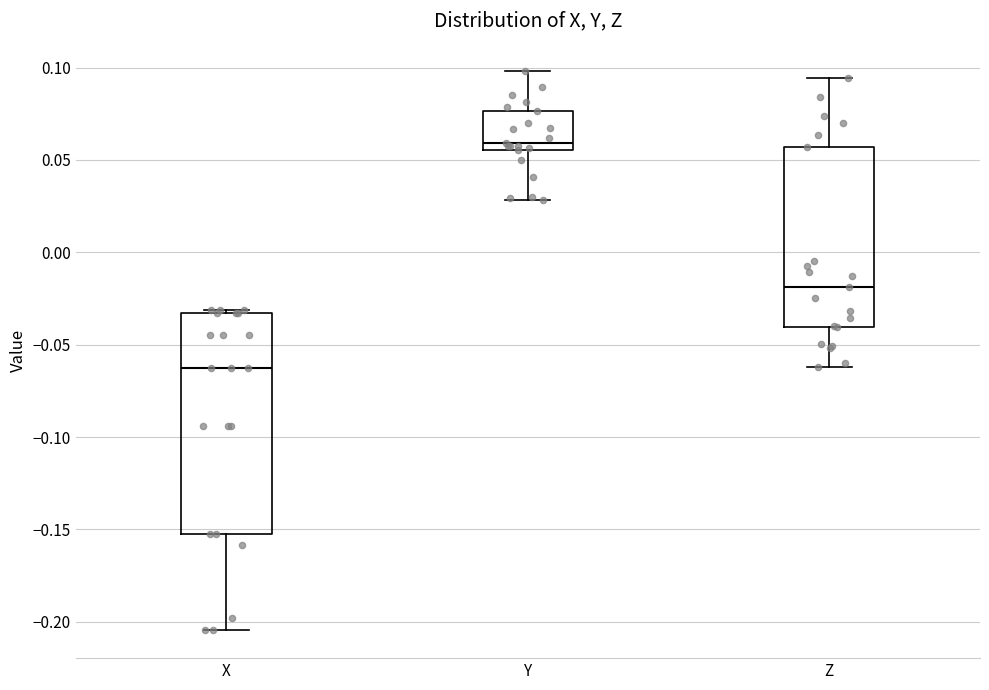

Which box has the highest median line?

Y